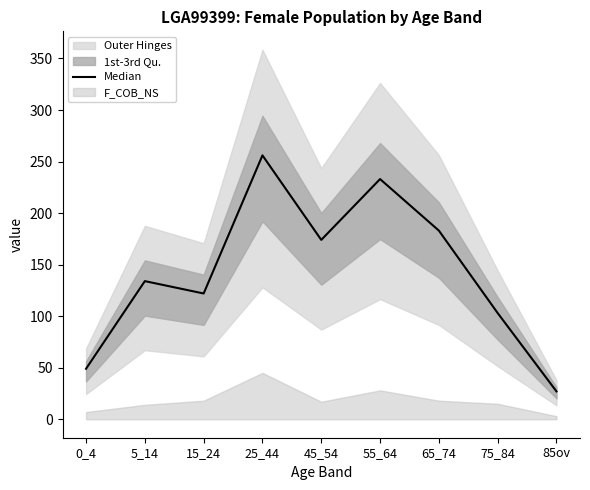

Reading right to left, transcribe all the data shown in this chart.

85ov=27	75_84=103	65_74=183	55_64=233	45_54=174	25_44=256	15_24=122	5_14=134	0_4=49